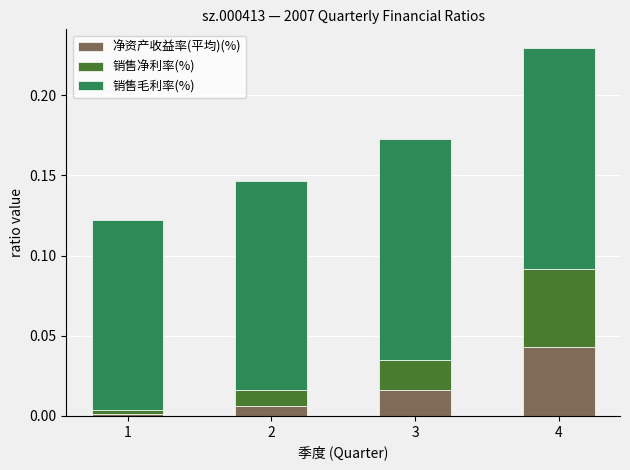

At which category is the sum across all series the highest?

4